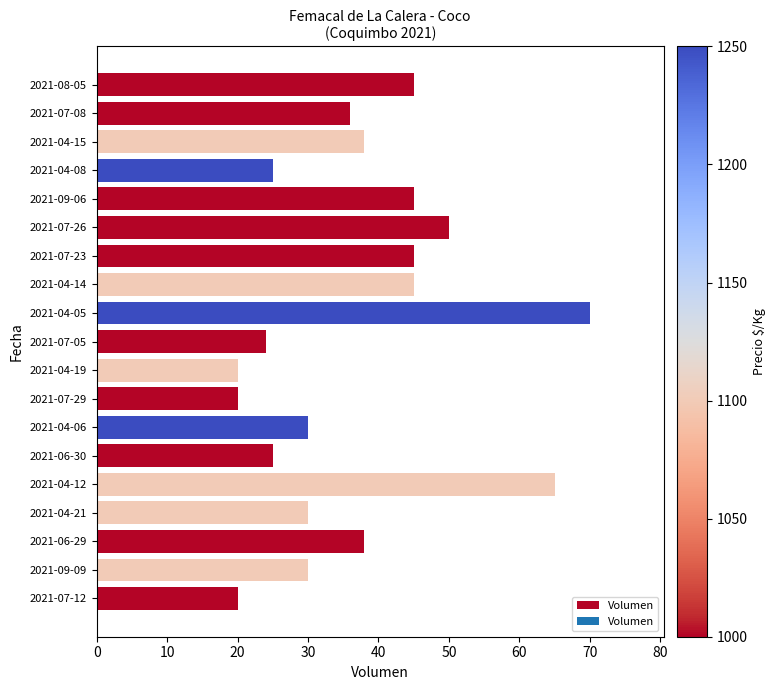

Does the chart contain stacked bars?

No